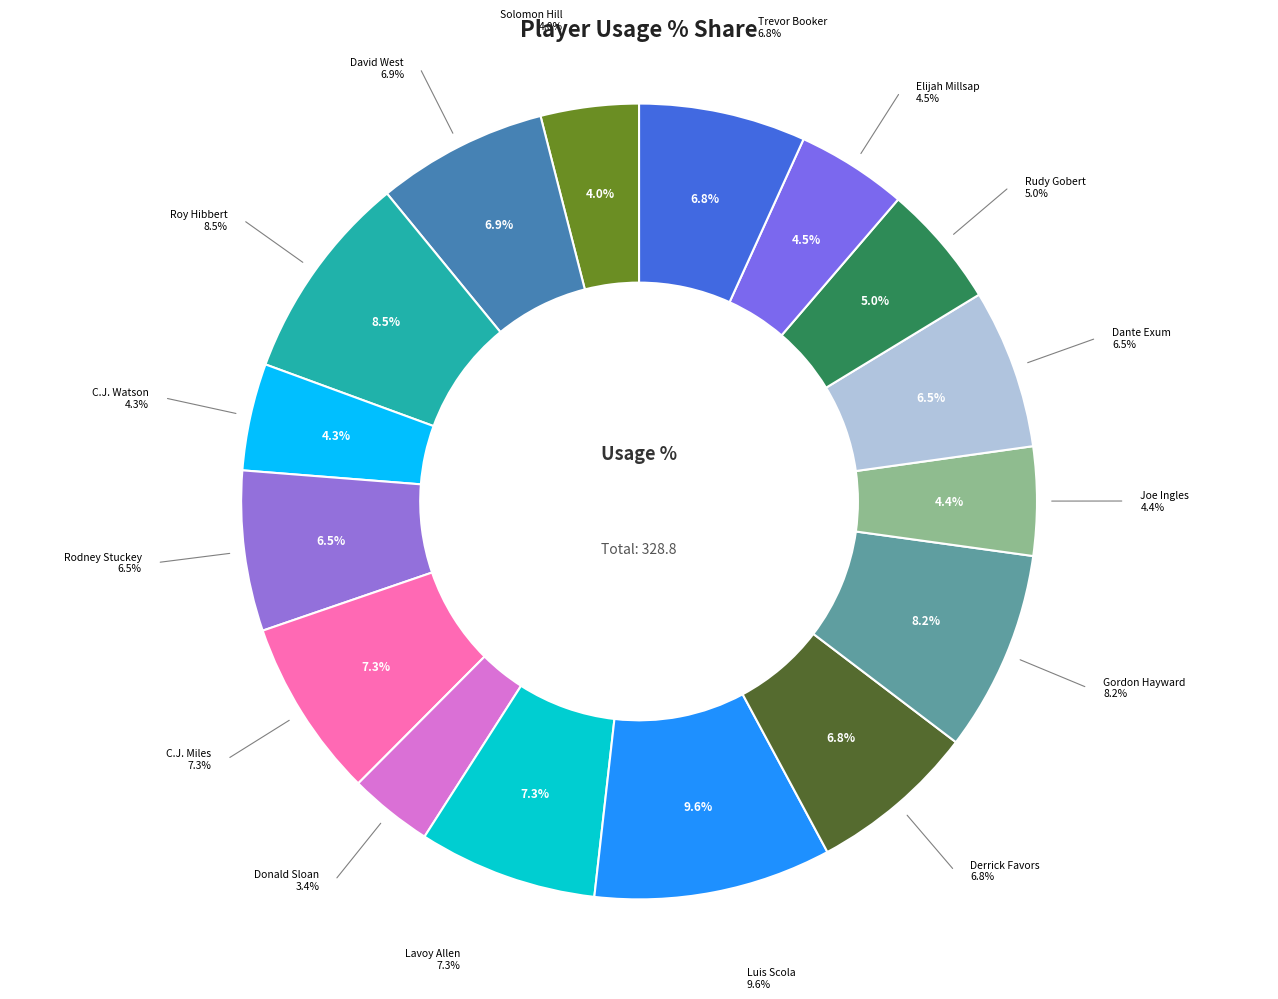

To the nearest percent, what portion does Lavoy Allen represent?

7%